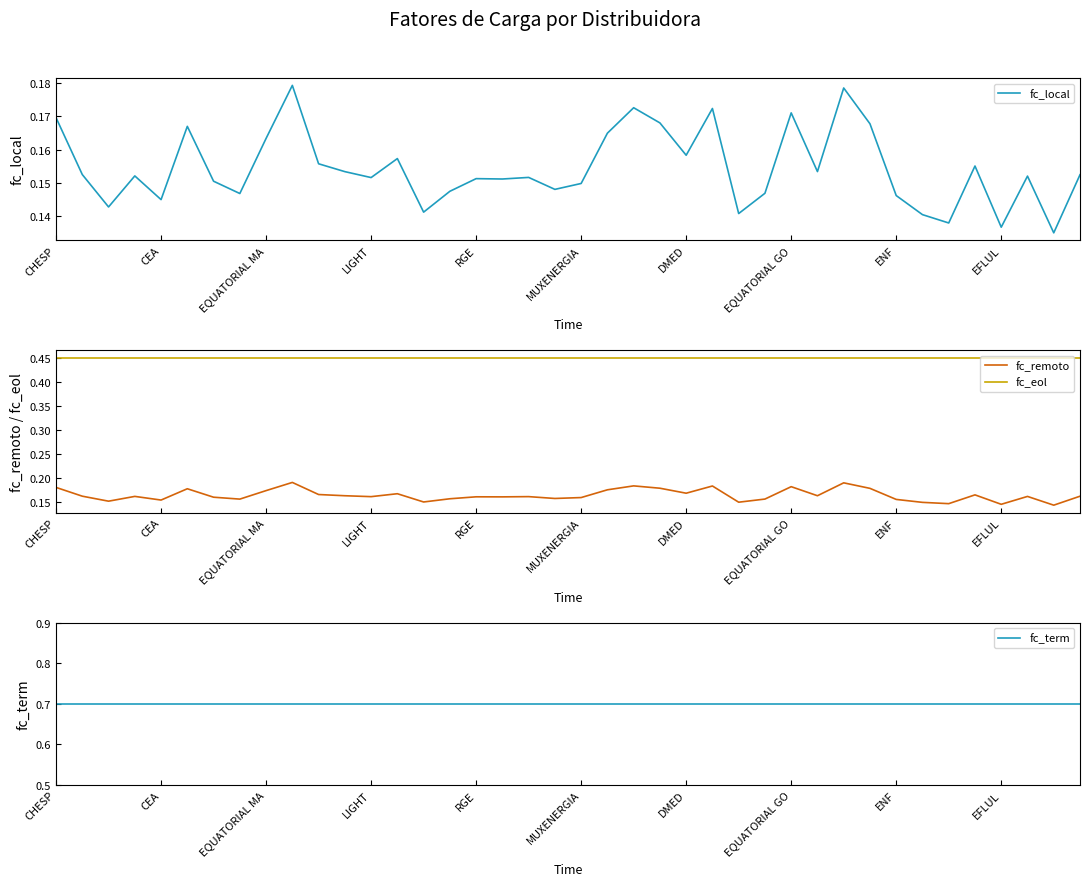

Which has a higher value, 29 or 13?

13